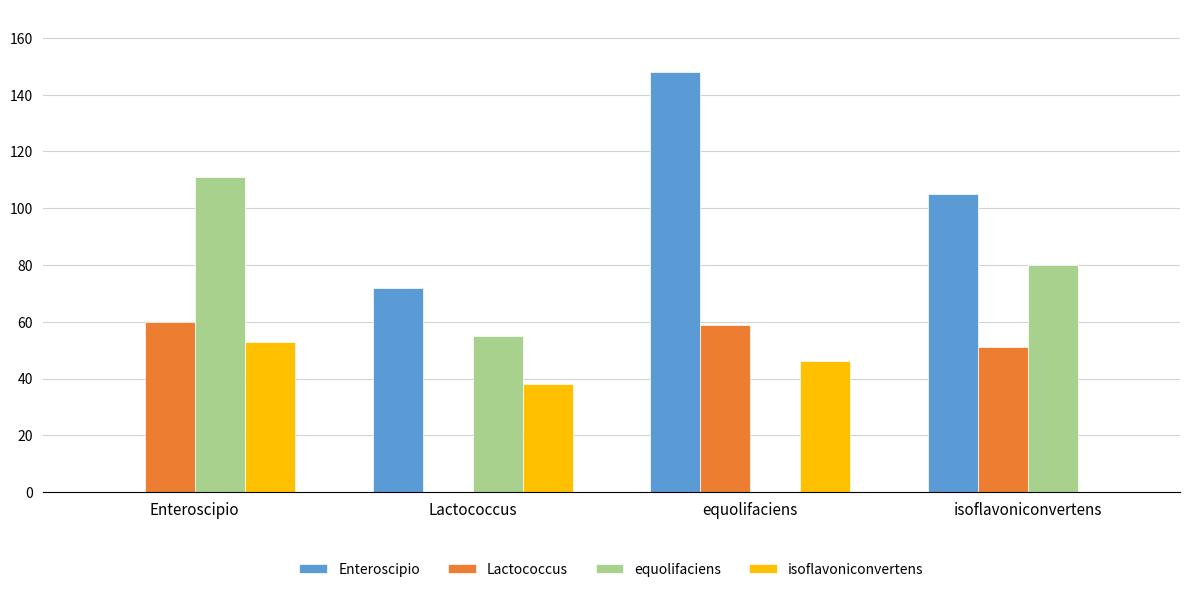

What is the greatest value displayed?

148